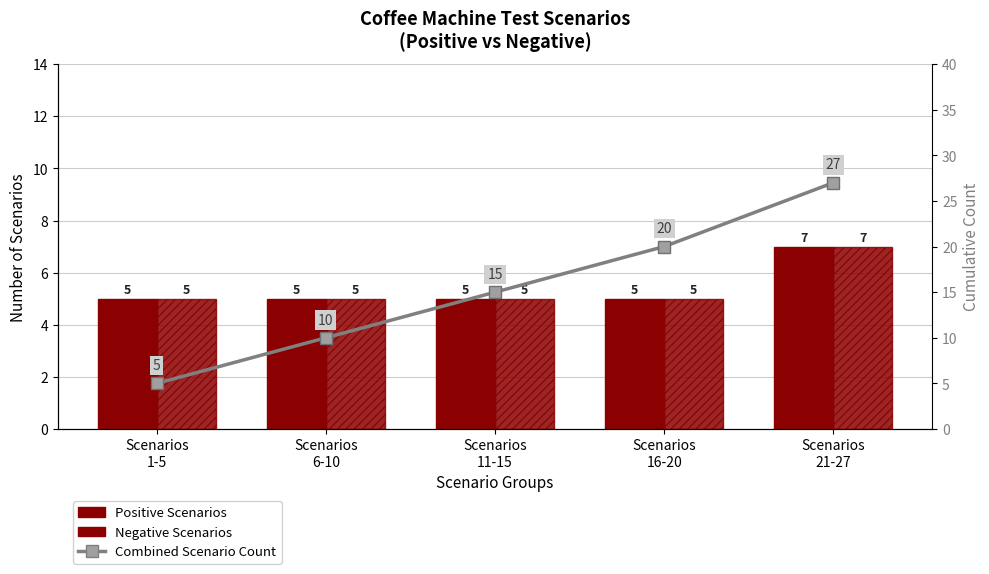

Which series has the largest range (max minus min)?

Combined Scenario Count